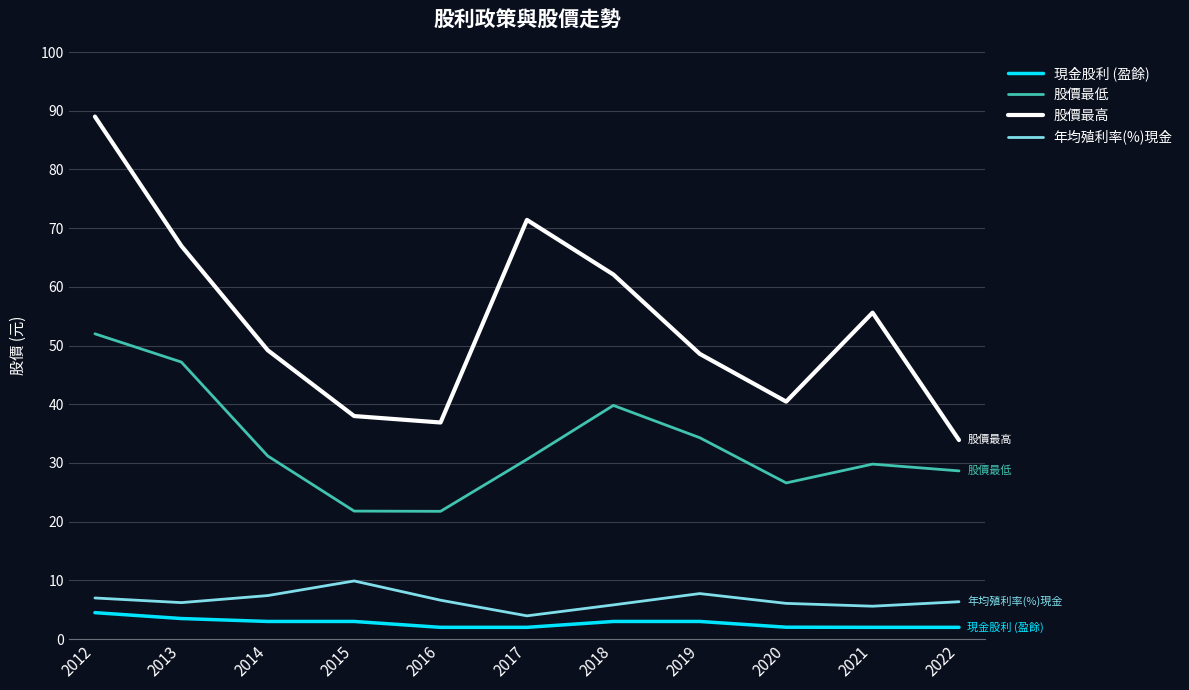

True or false: 股價最低 has a value of 34.3 at 2019.

True